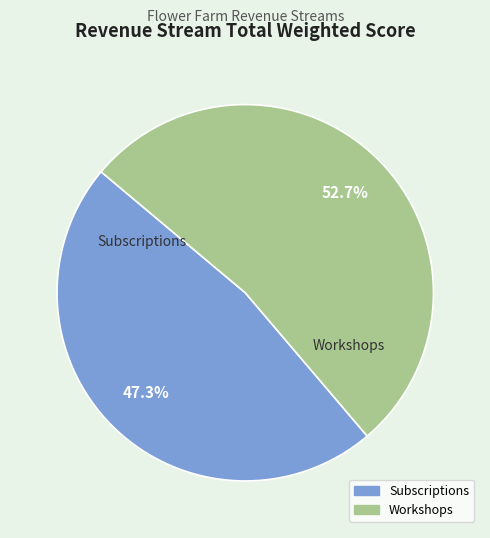

Approximately how many times larger is the value at Workshops compared to Subscriptions?

1.1